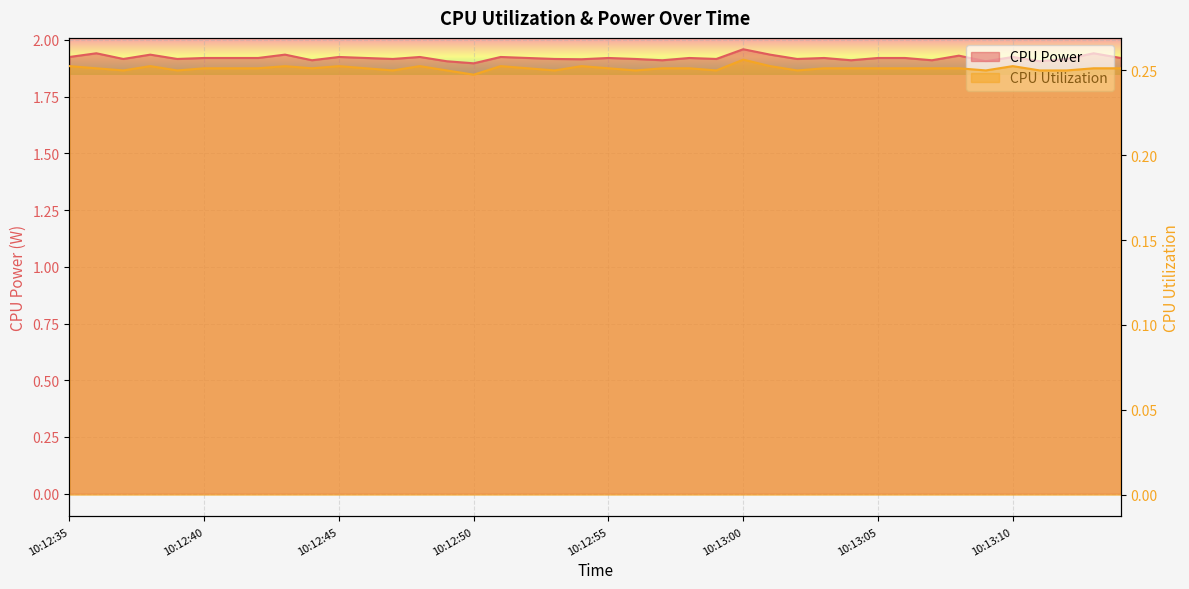

Where is CPU Utilization nearest to the value 0?

10:12:50